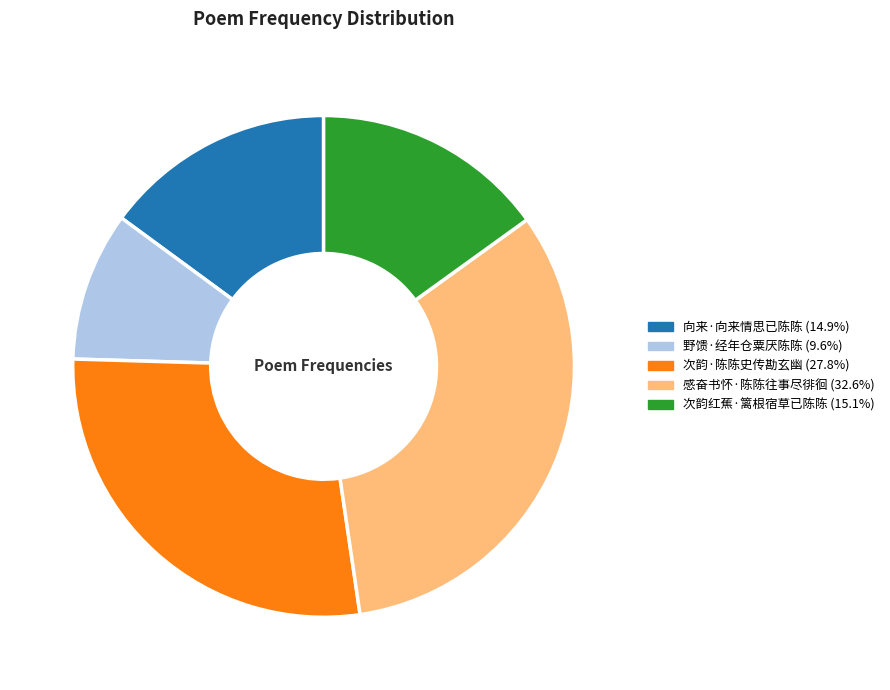

Between 感奋书怀·陈陈往事尽徘徊 and 野馈·经年仓粟厌陈陈, which is larger?

感奋书怀·陈陈往事尽徘徊